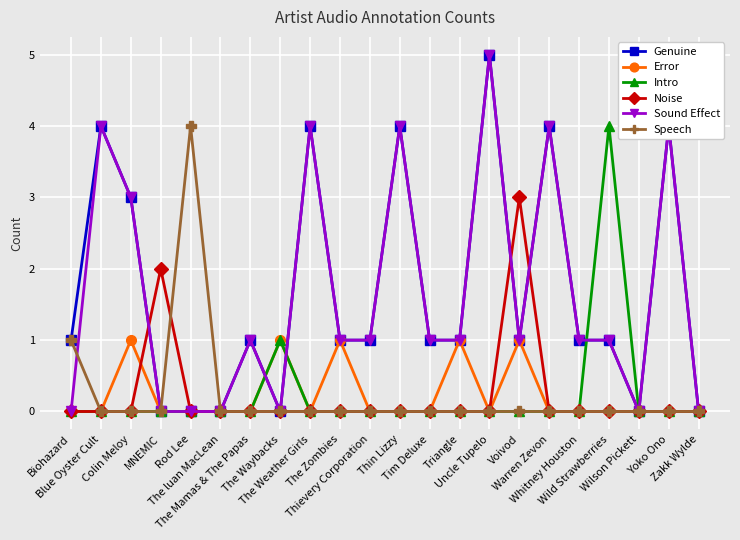

Reading left to right, list all the values displayed in this chart.

Genuine: 1	4	3	0	0	0	1	0	4	1	1	4	1	1	5	1	4	1	1	0	4	0
Error: 0	0	1	0	0	0	0	1	0	1	0	0	0	1	0	1	0	0	0	0	0	0
Intro: 0	0	0	0	0	0	0	1	0	0	0	0	0	0	0	0	0	0	4	0	0	0
Noise: 0	0	0	2	0	0	0	0	0	0	0	0	0	0	0	3	0	0	0	0	0	0
Sound Effect: 0	4	3	0	0	0	1	0	4	1	1	4	1	1	5	1	4	1	1	0	4	0
Speech: 1	0	0	0	4	0	0	0	0	0	0	0	0	0	0	0	0	0	0	0	0	0